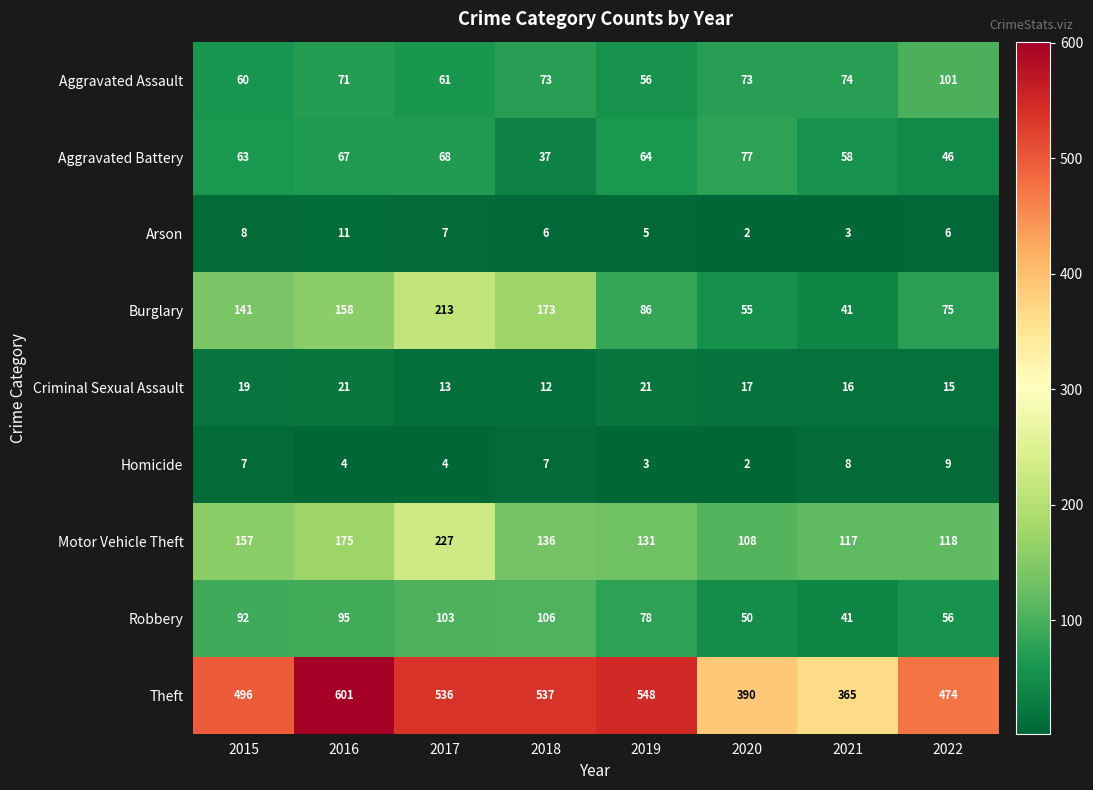

How many data points does each series have?

8